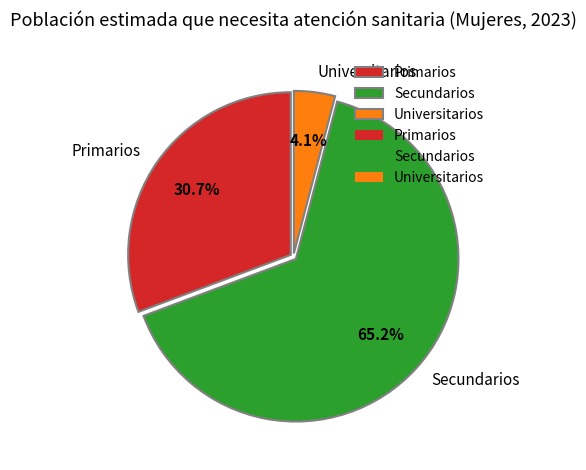

Approximately how many times larger is the value at Secundarios compared to Primarios?

2.1